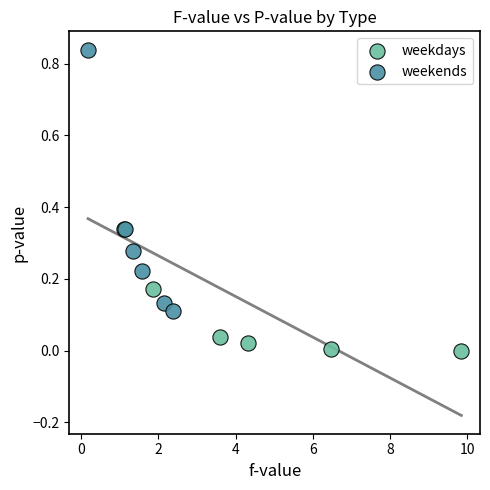

Which series reaches the minimum Y coordinate?

weekdays